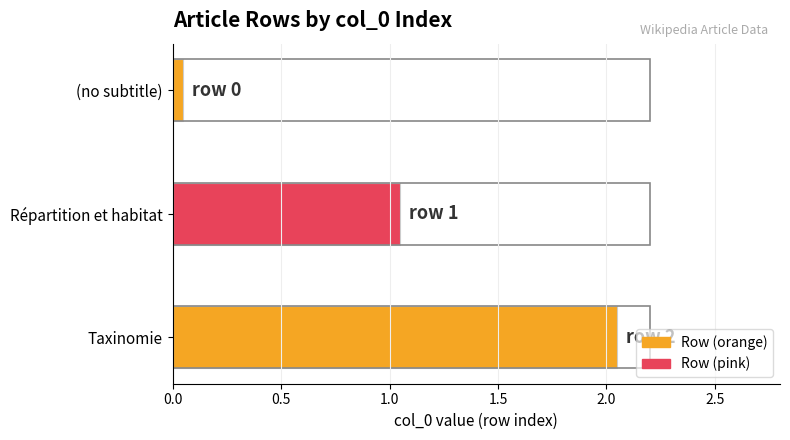

How many bars are there in total?

3